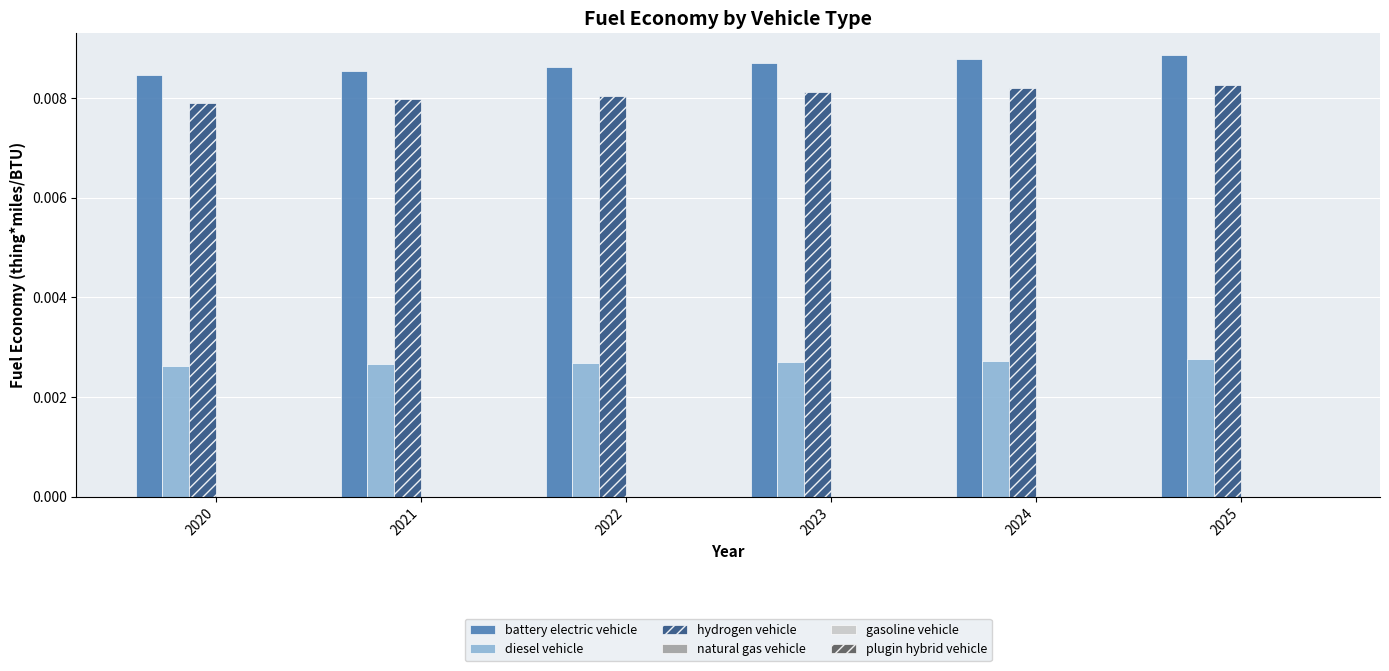

List the series in order of their peak value, highest first.

battery electric vehicle, hydrogen vehicle, diesel vehicle